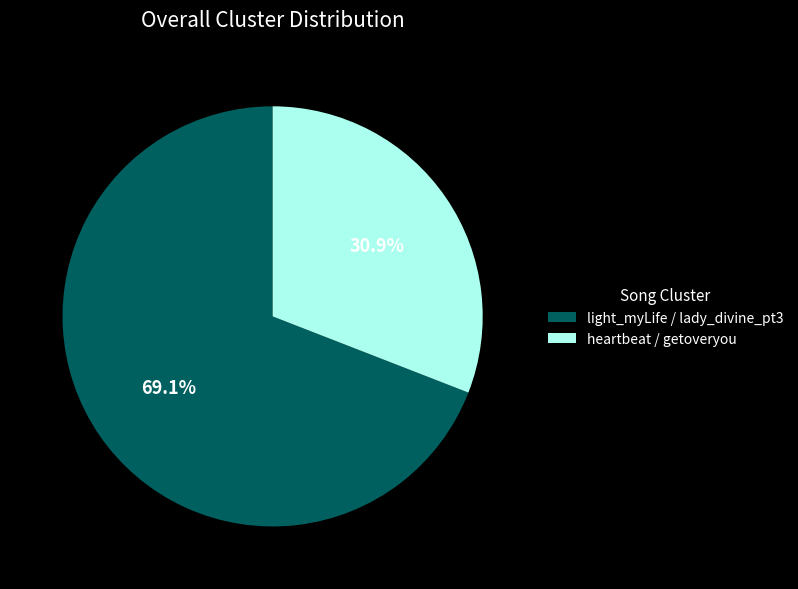

Approximately how many times larger is the value at heartbeat / getoveryou compared to light_myLife / lady_divine_pt3?

0.4